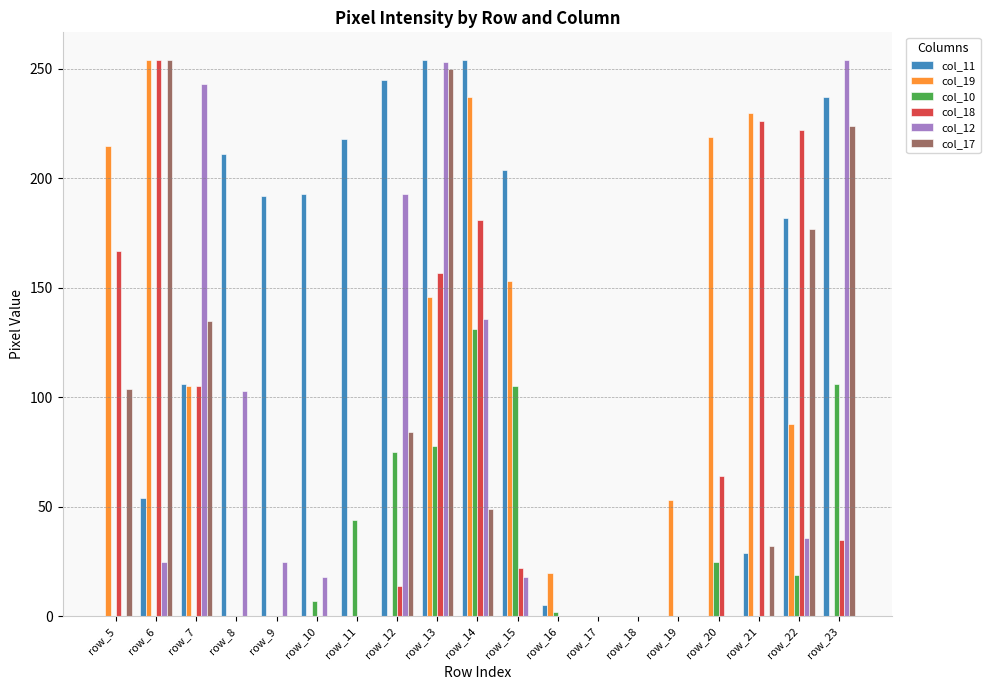

How many categories are shown in the chart?

19